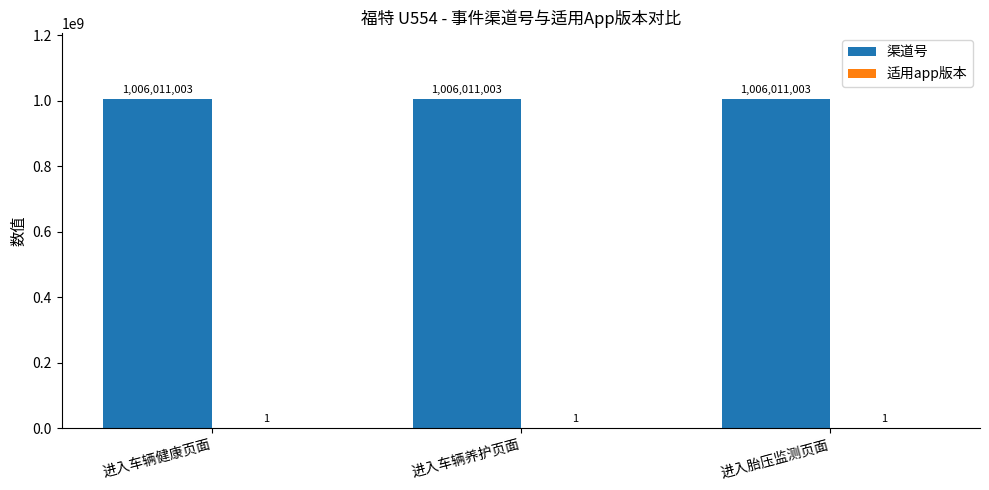

What is the greatest value displayed?

1006011003